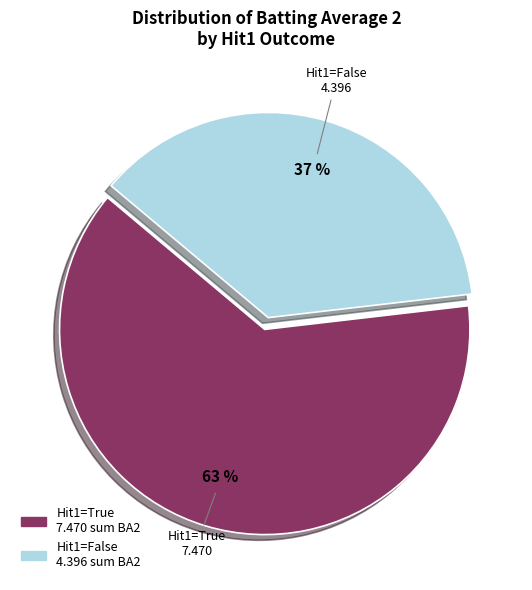

To the nearest percent, what is the average slice percentage?

50%